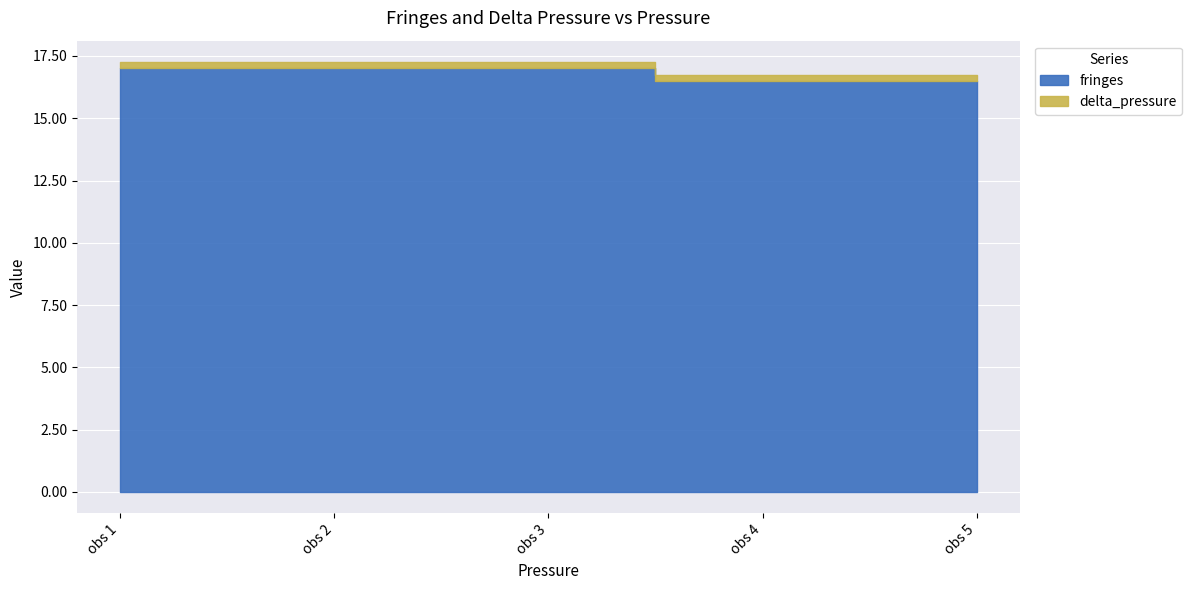

What is the difference between the maximum and minimum values in the fringes series?

0.5